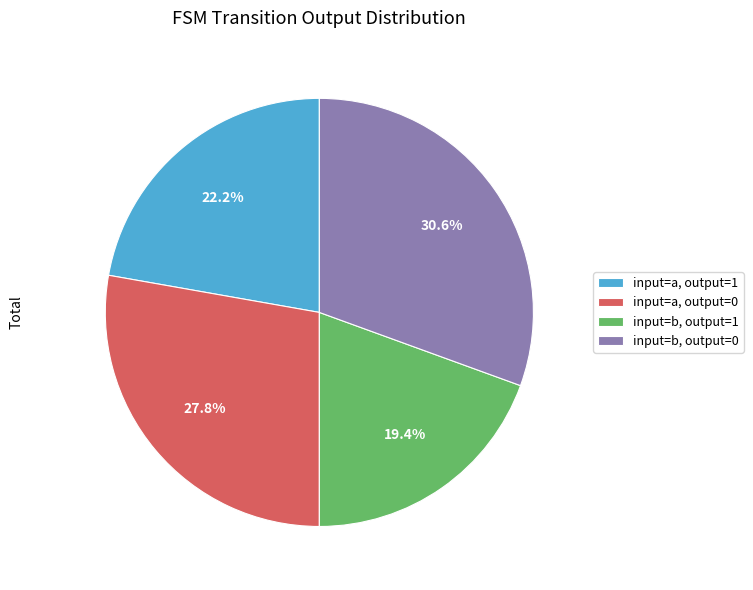

To the nearest percent, what is the difference between the largest and smallest slice percentages?

11%